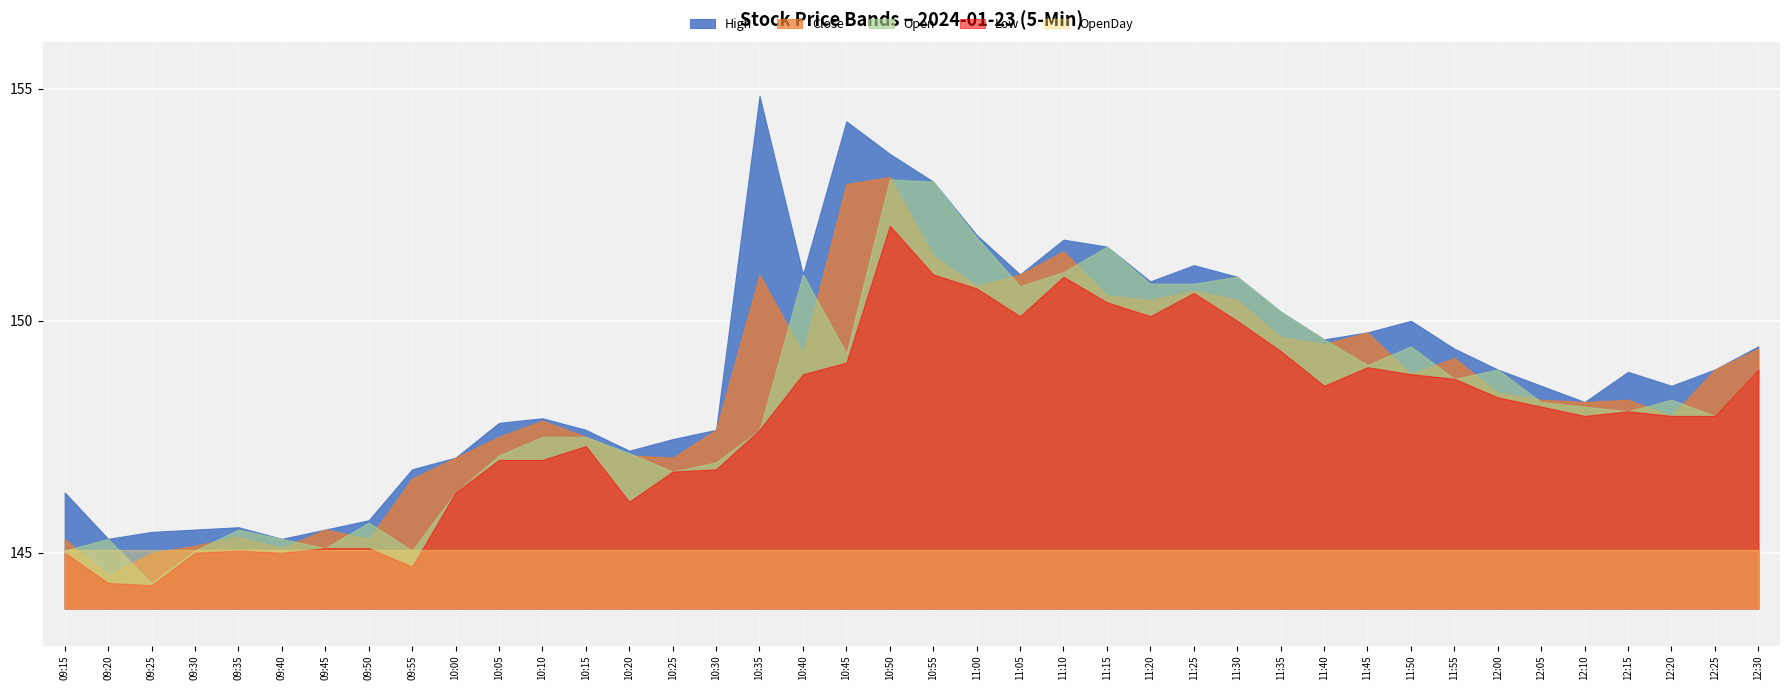

What is the total value across all series at 09:30?

725.8